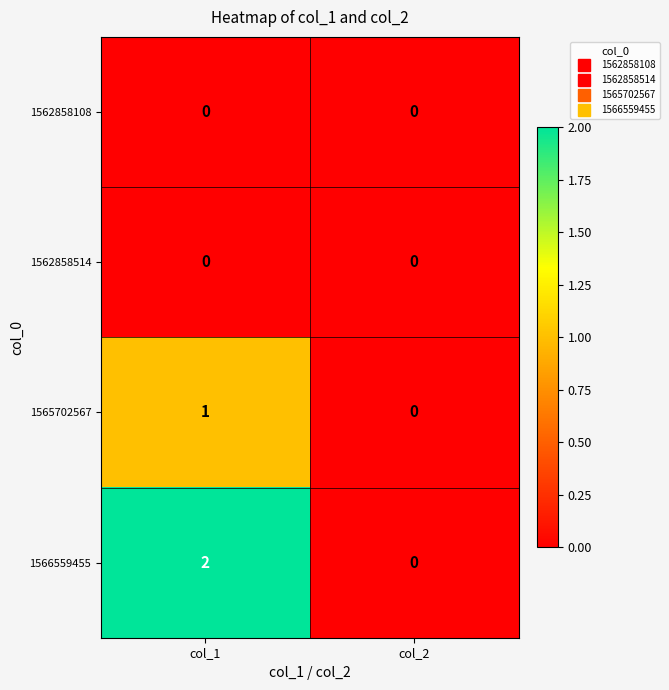

At which category is the sum across all series the highest?

col_1